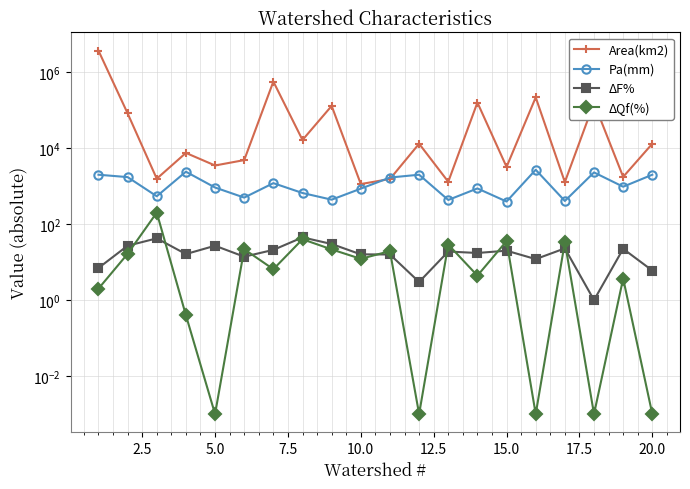

What is the average value of the Area(km2) series?

254240.2